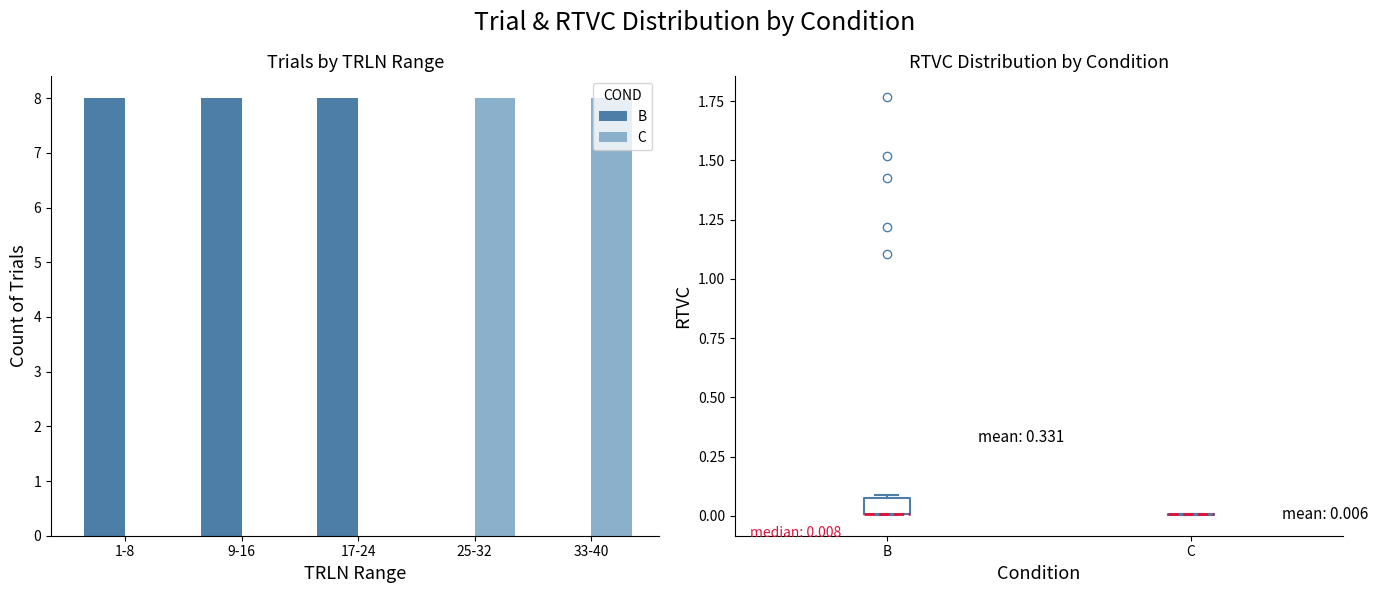

Which category has the highest value in the C series?

25-32